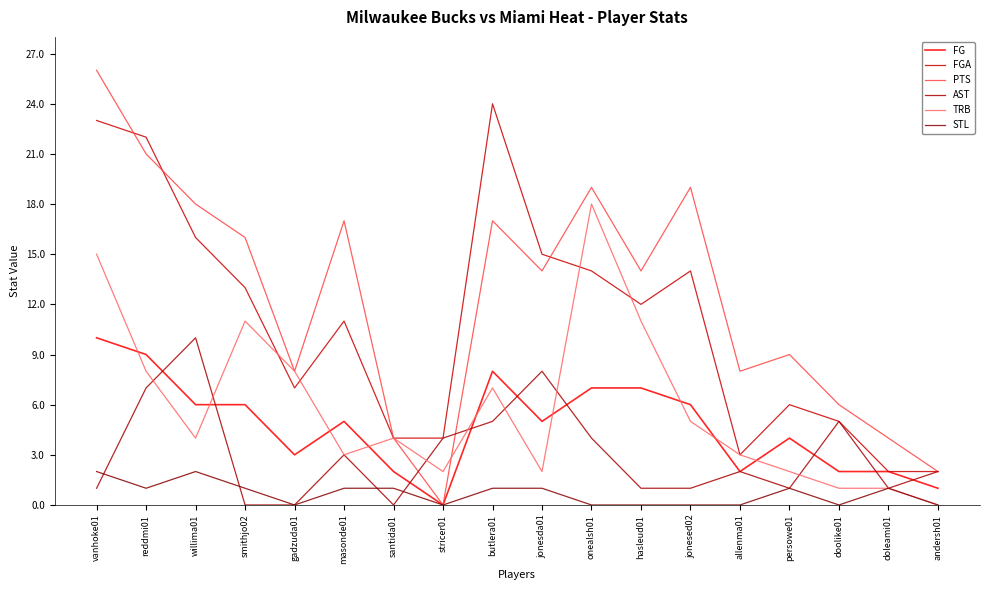

What is the difference between the highest and lowest values at hasleud01?

14